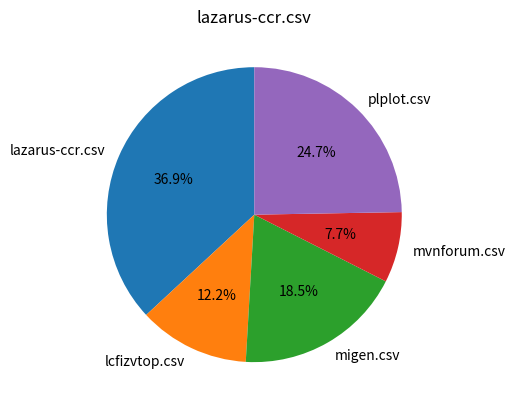

The plplot.csv slice represents 17% of the pie. True or false?

False